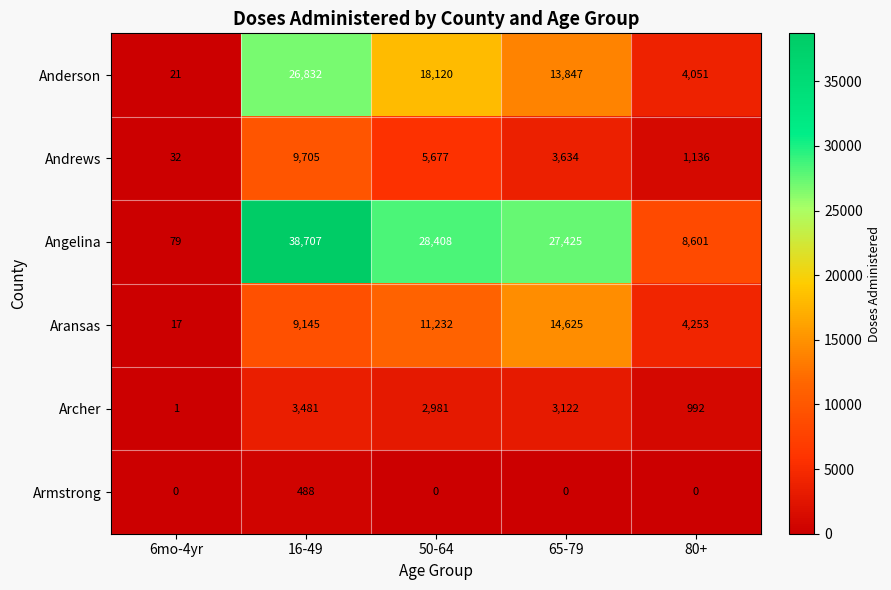

Count the number of data series in this chart.

6